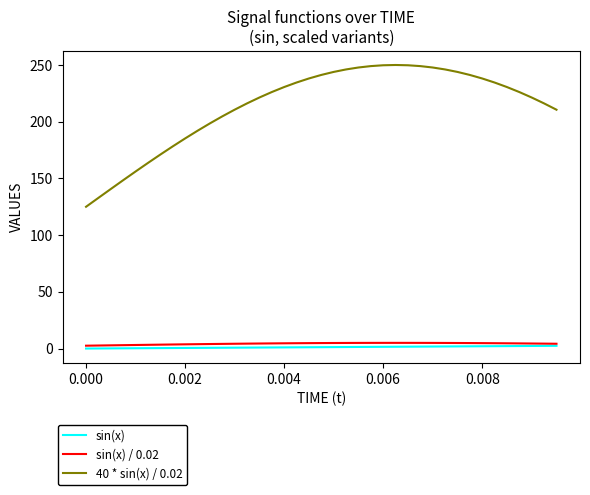

How many categories are shown in the chart?

39